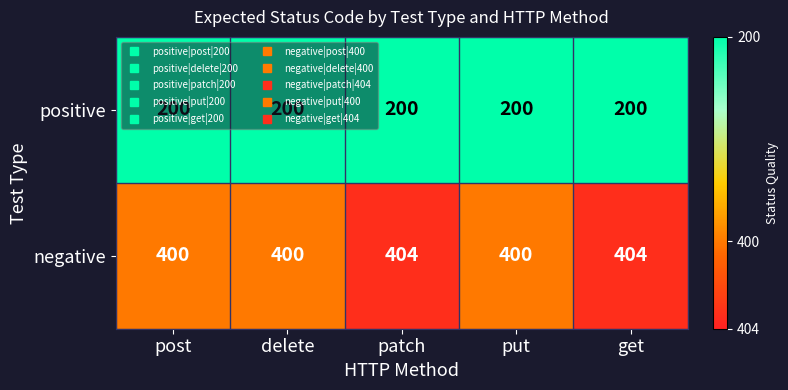

What is the greatest value displayed?

404